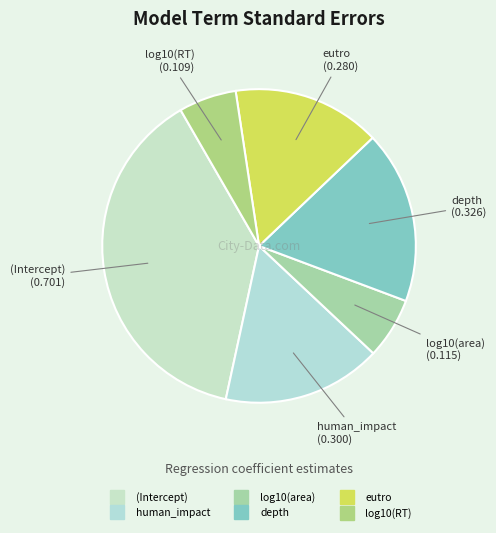

How many segments does this pie chart have?

6